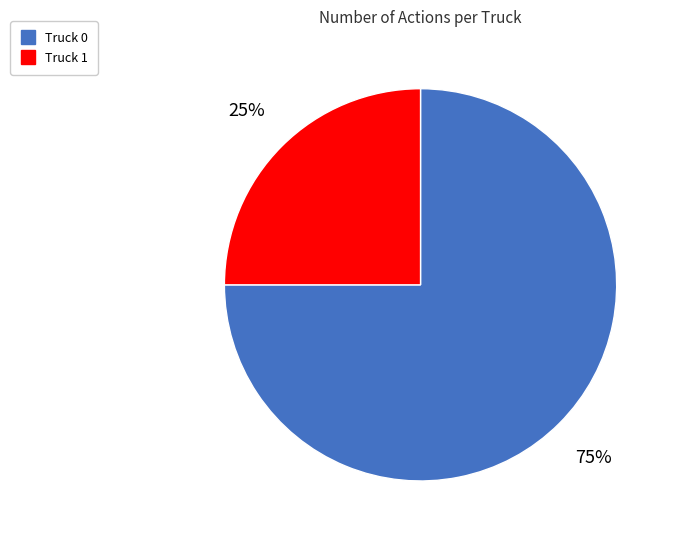

Which slice is the largest?

Truck 0